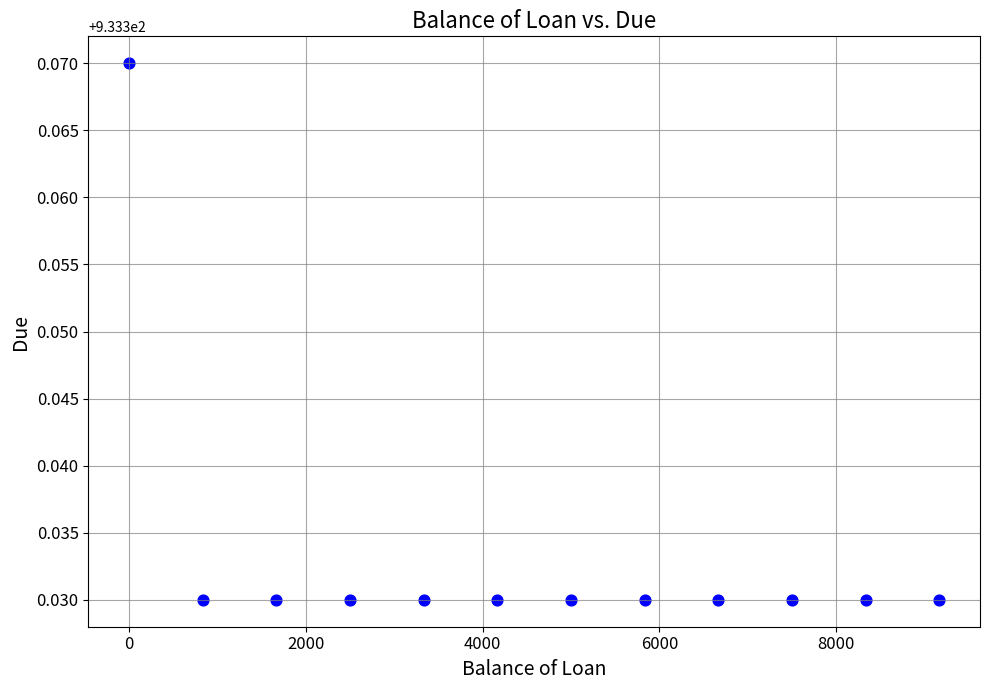

What is the average X value?

4583.4